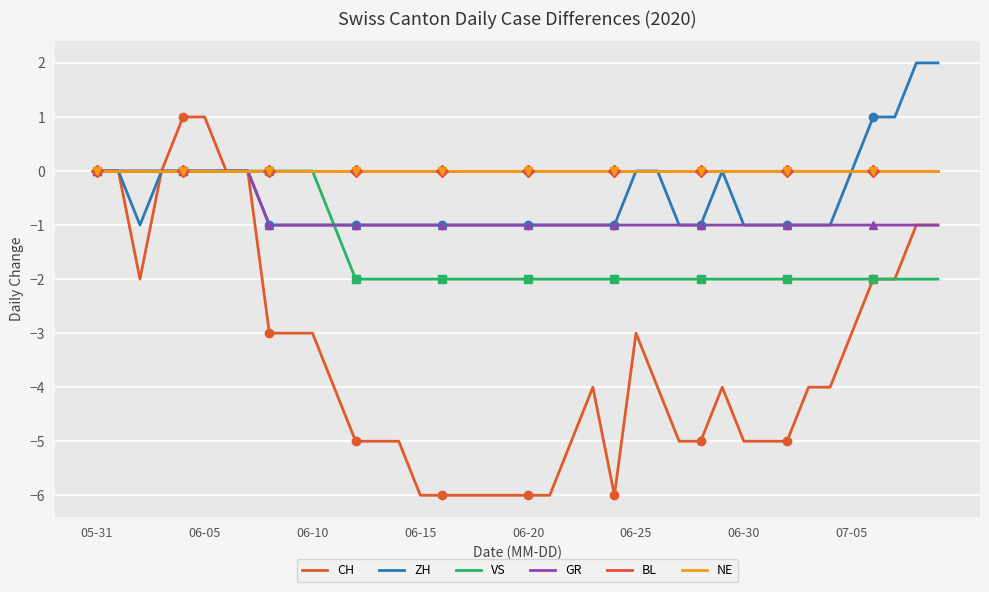

True or false: GR and NE intersect in this chart.

False